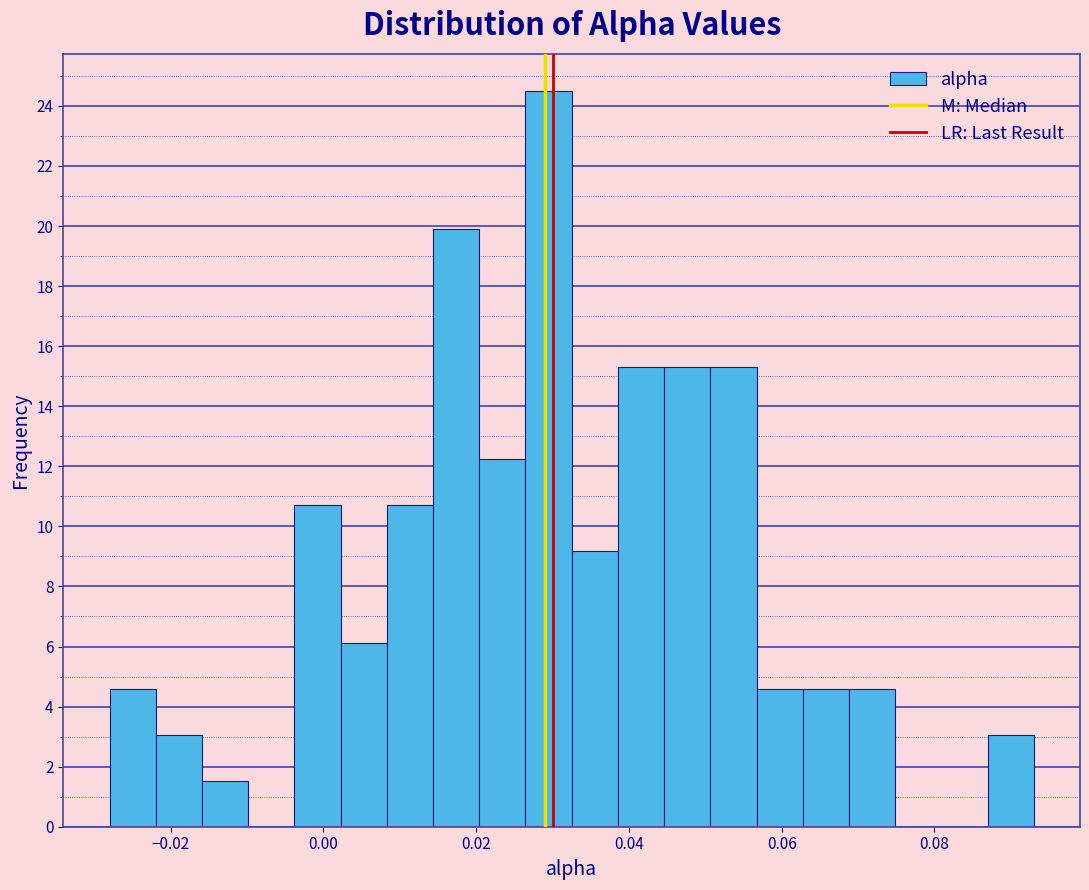

Read against the x-axis, roughly where is the centre of the tallest bar?

0.030